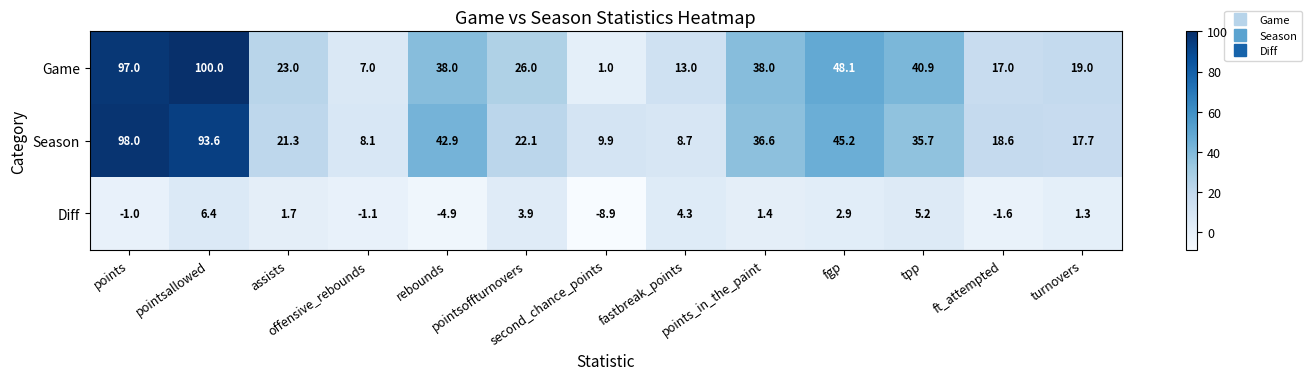

What is the sum of all Season values?

458.4